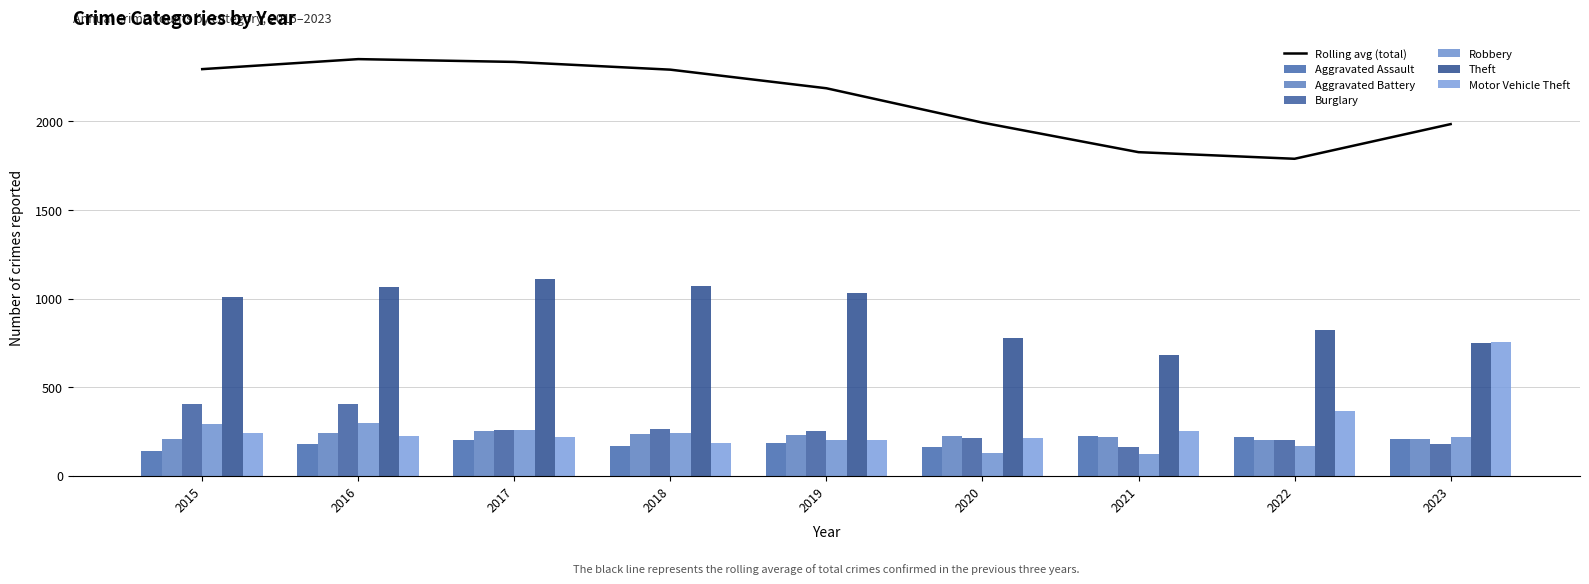

Reading left to right, transcribe all the data shown in this chart.

Aggravated Assault: 140	178	204	169	183	163	224	216	206
Aggravated Battery: 206	244	253	238	228	223	217	203	205
Burglary: 406	404	258	264	250	215	162	203	177
Robbery: 291	295	258	240	203	131	124	169	217
Theft: 1009	1065	1113	1070	1029	778	682	823	749
Motor Vehicle Theft: 243	222	218	183	200	212	255	367	755